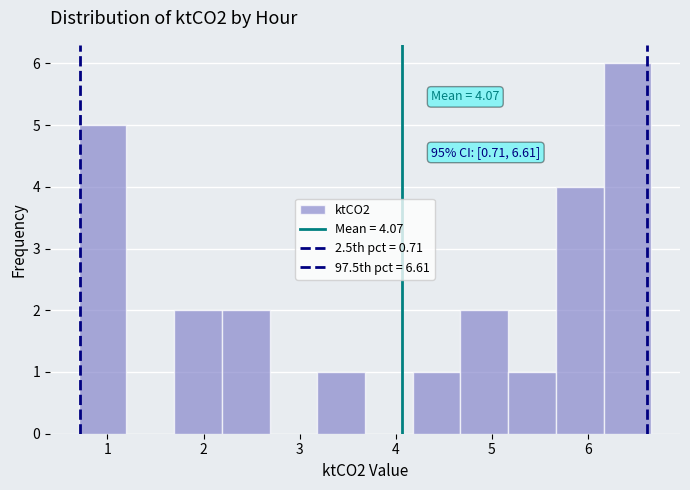

Over which range of the x-axis is the bar tallest?

6.2 to 6.7